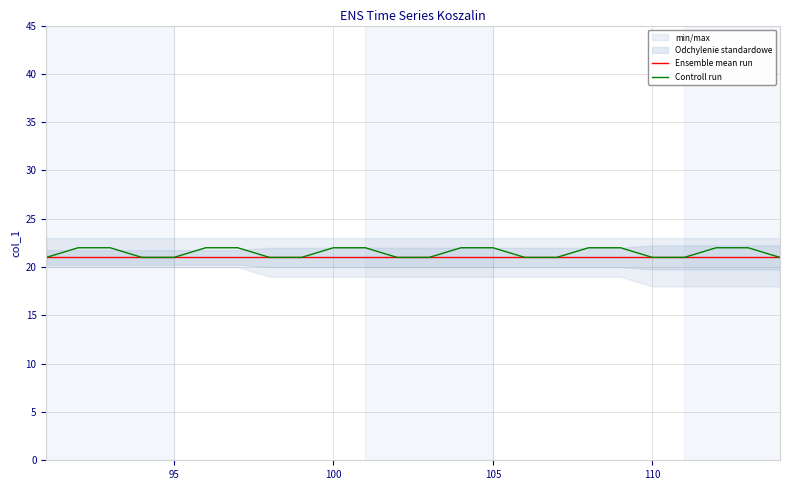

What is the highest value of the Ensemble mean run series?

21